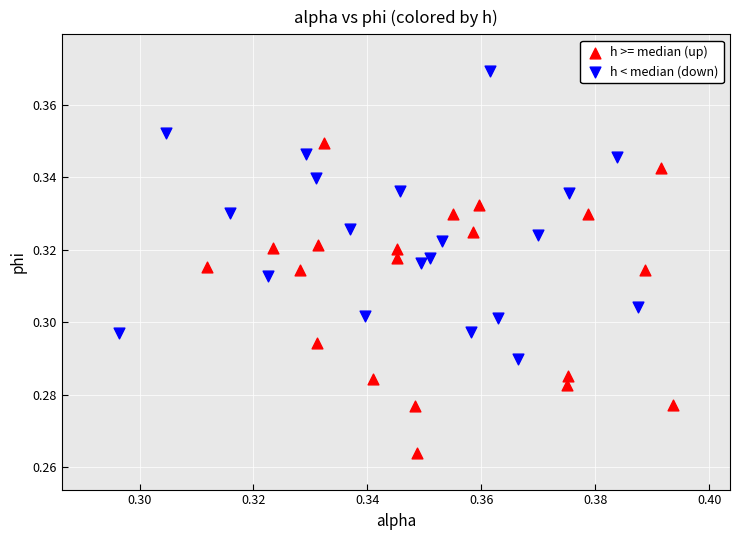

Which series contains the lowest Y value?

h >= median (up)